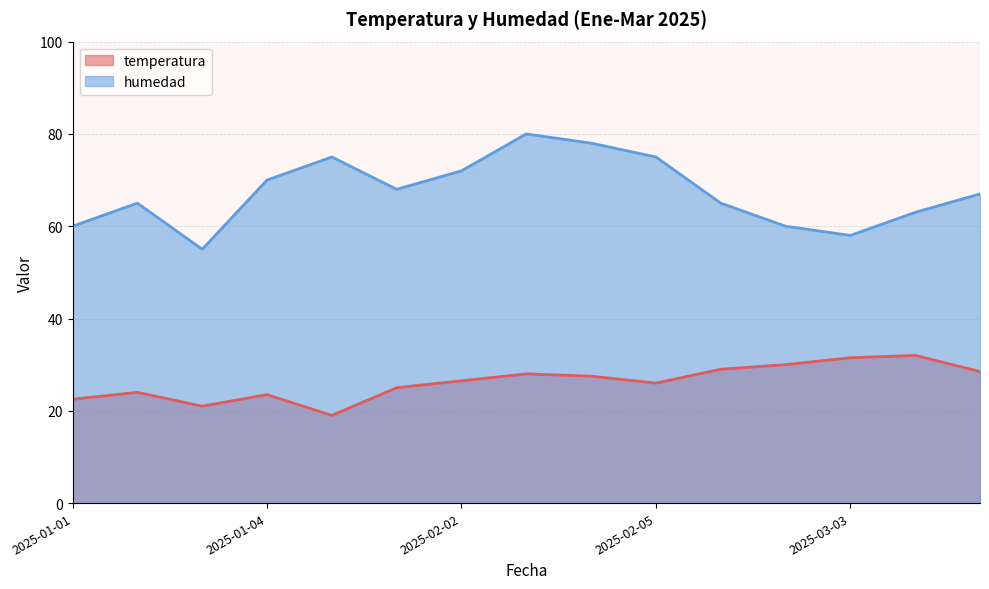

What position from the left is 2025-02-05?

10